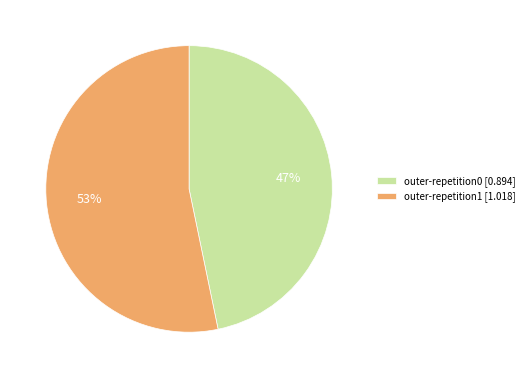

True or false: outer-repetition1 [1.018] accounts for 48% of the total.

False